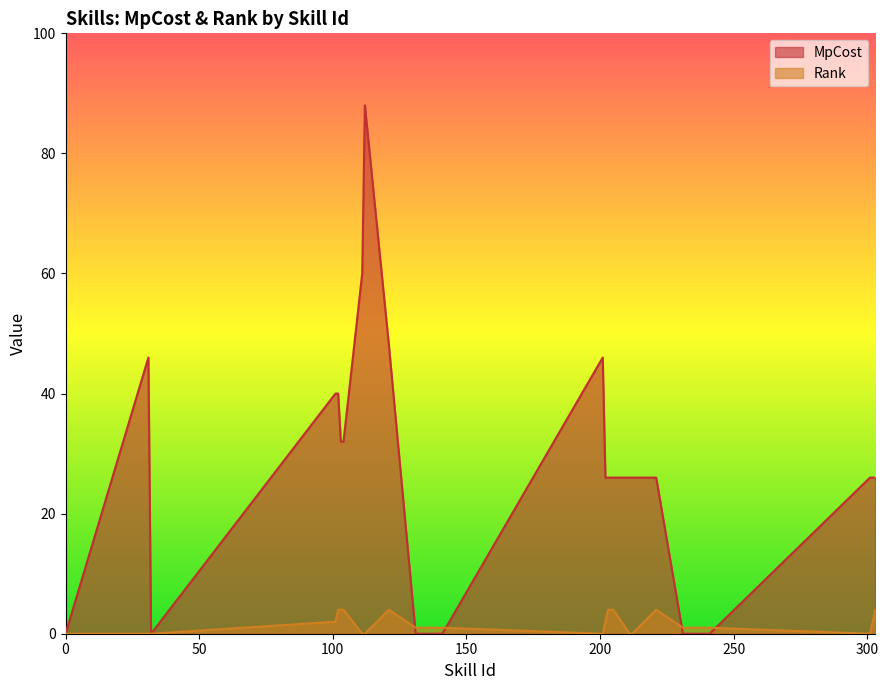

What is the difference between the maximum and minimum values in the Rank series?

4